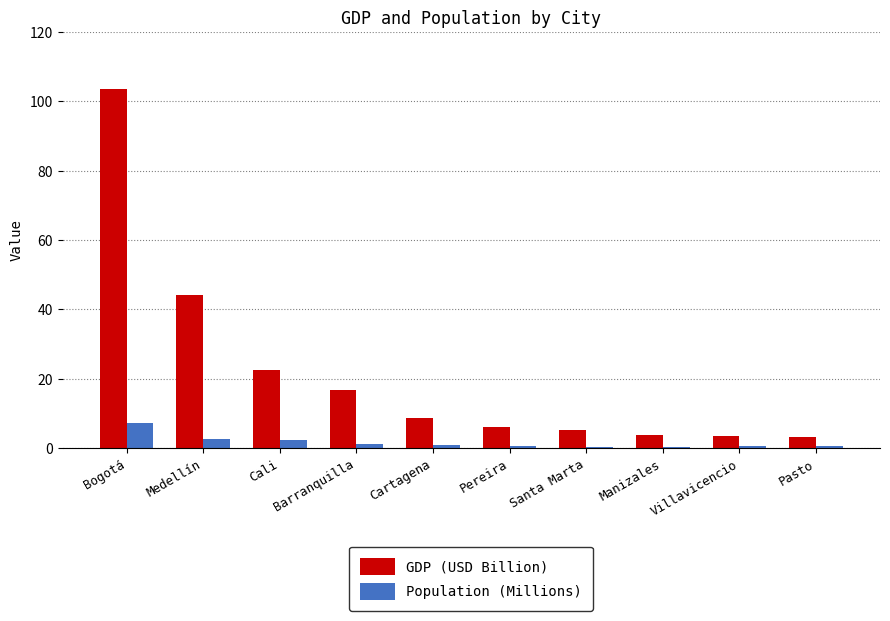

Which series has the largest total across all categories?

GDP (USD Billion)